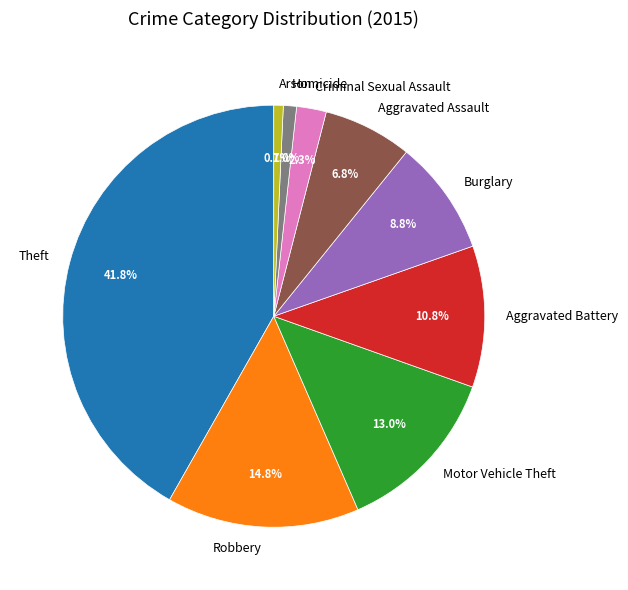

Is there a majority slice in this chart?

No